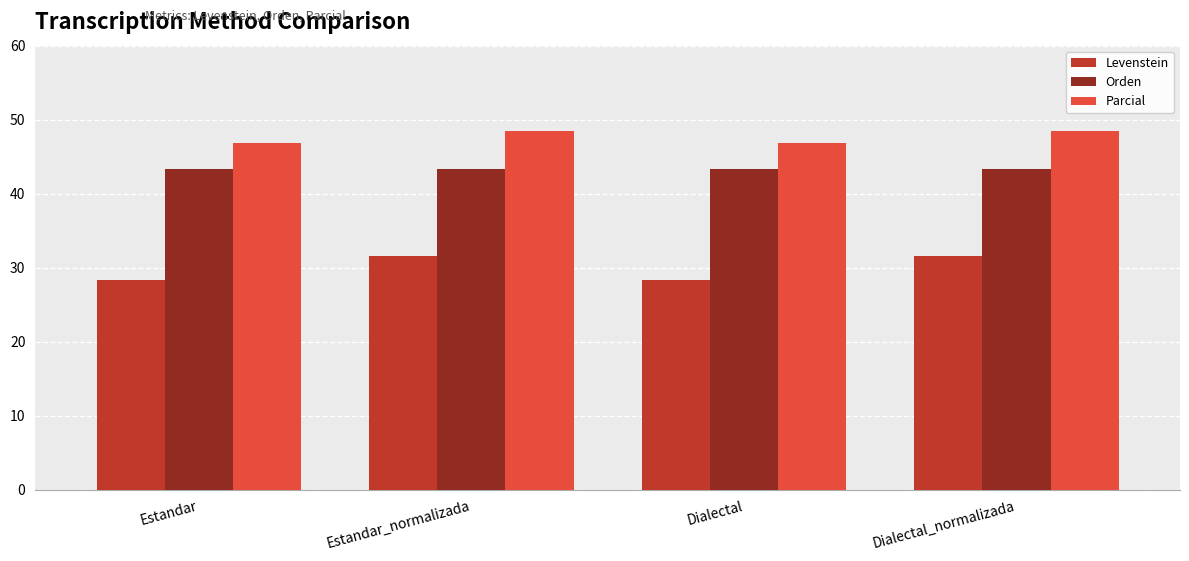

Reading left to right, extract all data points from this chart.

Levenstein: 28.3	31.6	28.3	31.6
Orden: 43.4	43.4	43.4	43.4
Parcial: 46.8	48.4	46.8	48.4